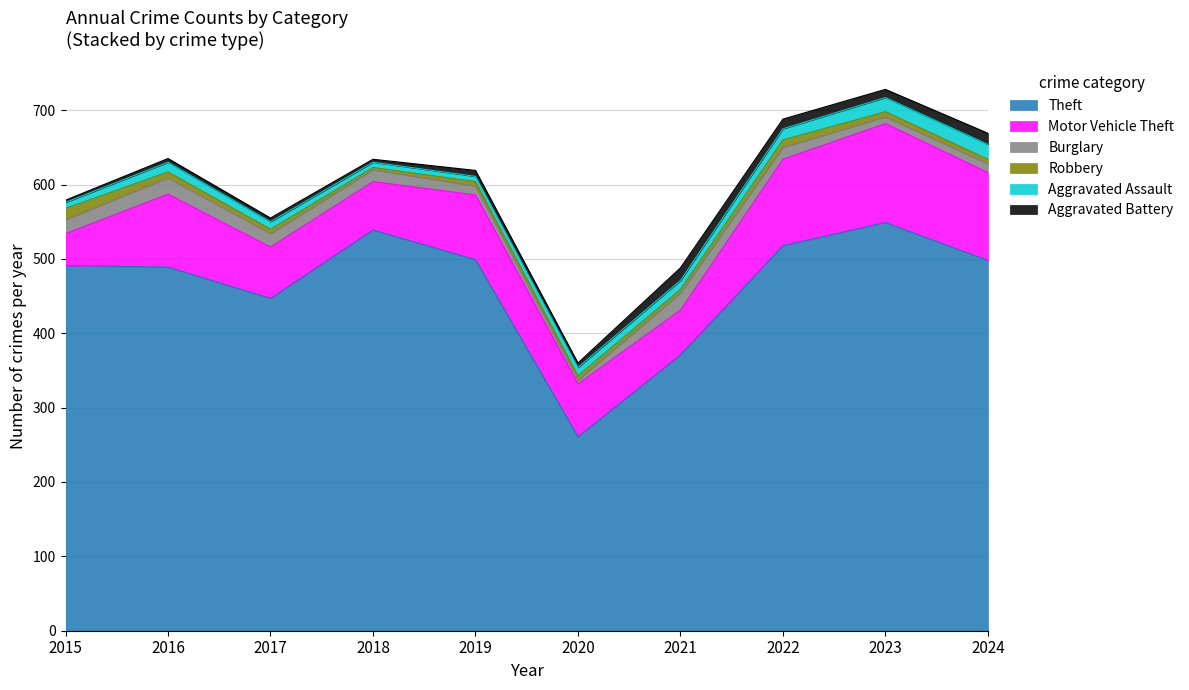

What are all the series names shown in the legend?

Theft, Motor Vehicle Theft, Burglary, Robbery, Aggravated Assault, Aggravated Battery